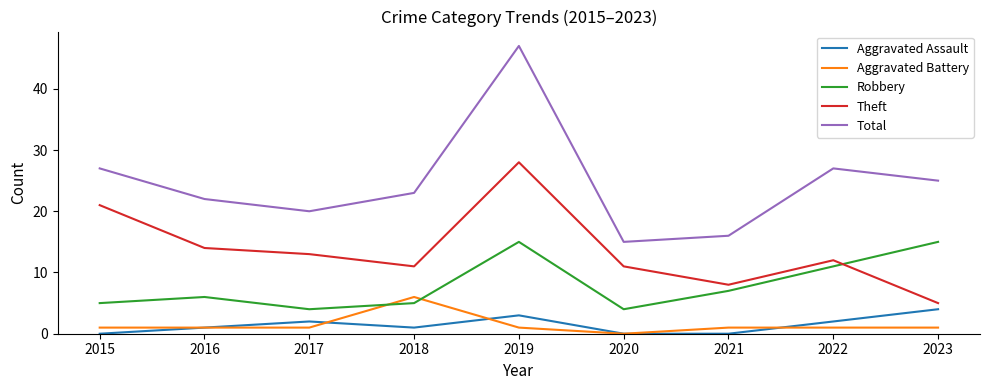

True or false: Theft and Aggravated Battery cross at least once.

False